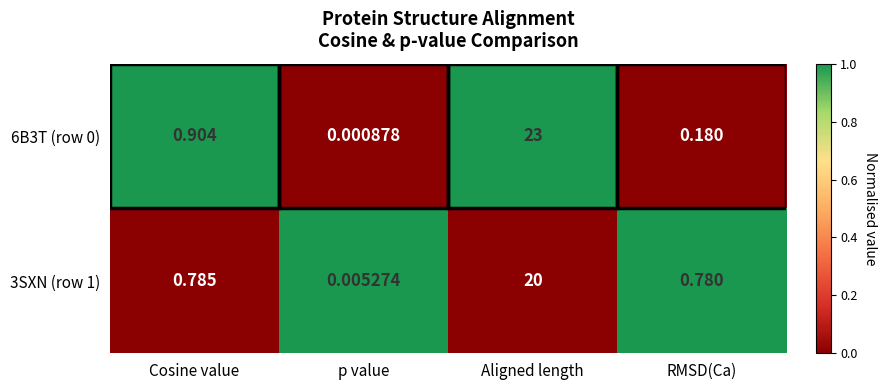

What is the total value across all series at Aligned length?

43.0